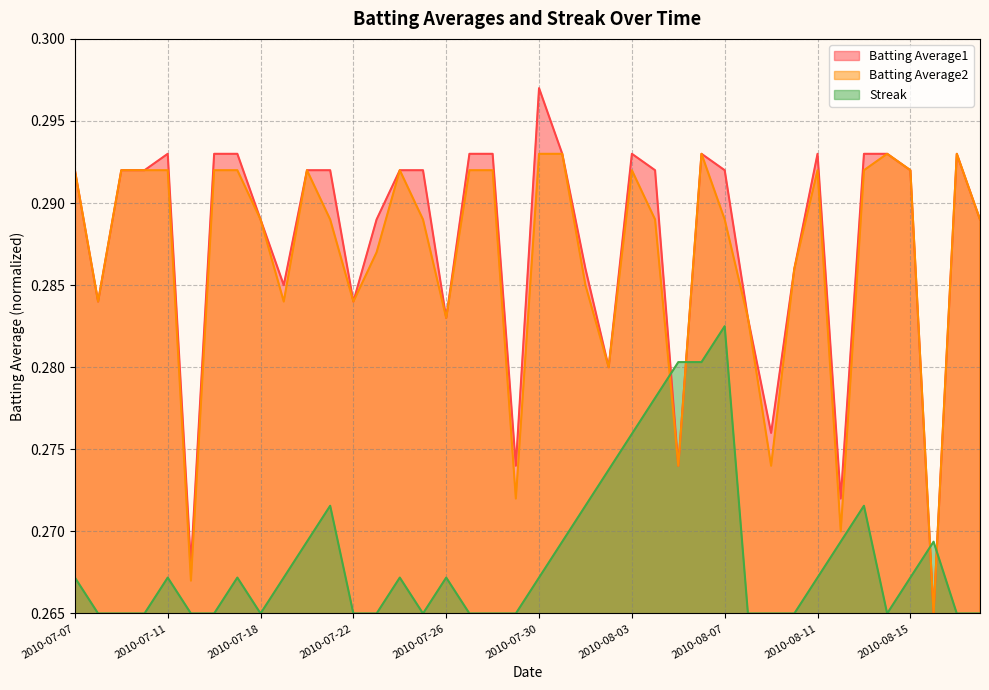

What is the approximate value of Streak at 2010-07-08?

0.3